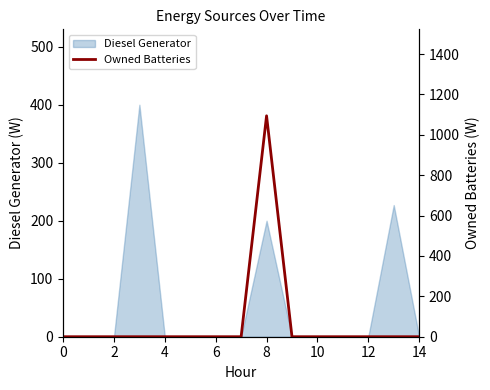

What is the highest value of the Diesel Generator series?

400